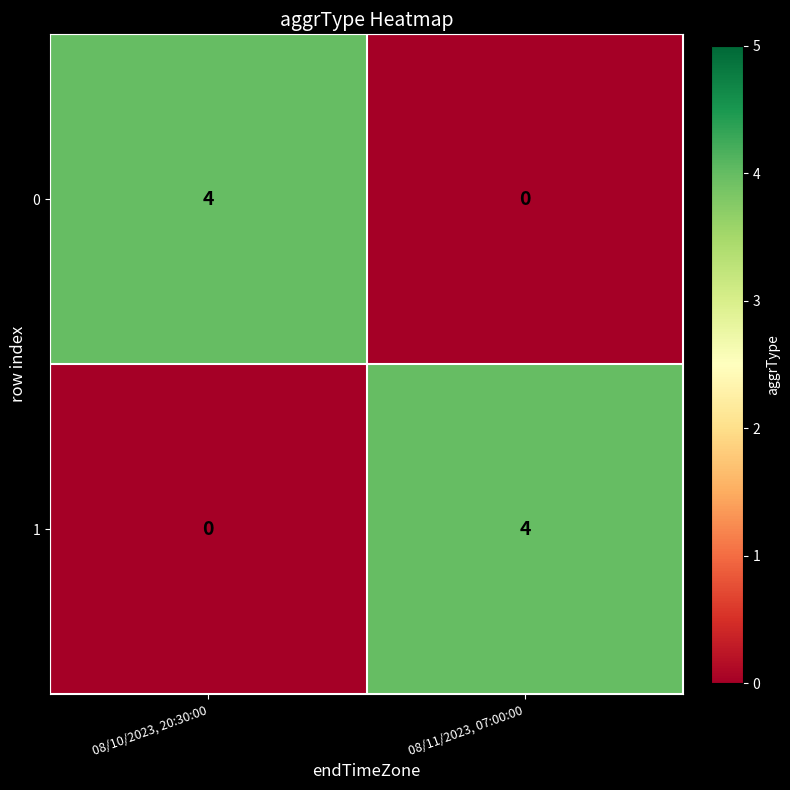

How many series are shown in this chart?

2